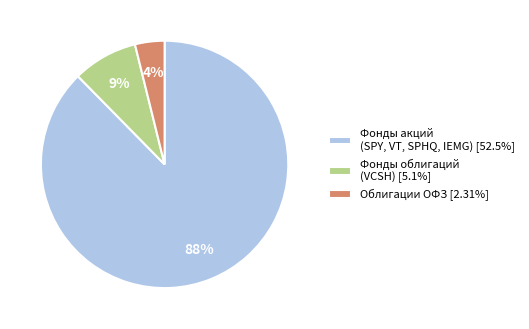

To the nearest percent, what is the difference between the Облигации ОФЗ [2.31%] and Фонды облигаций (VCSH) [5.1%] slice percentages?

5%